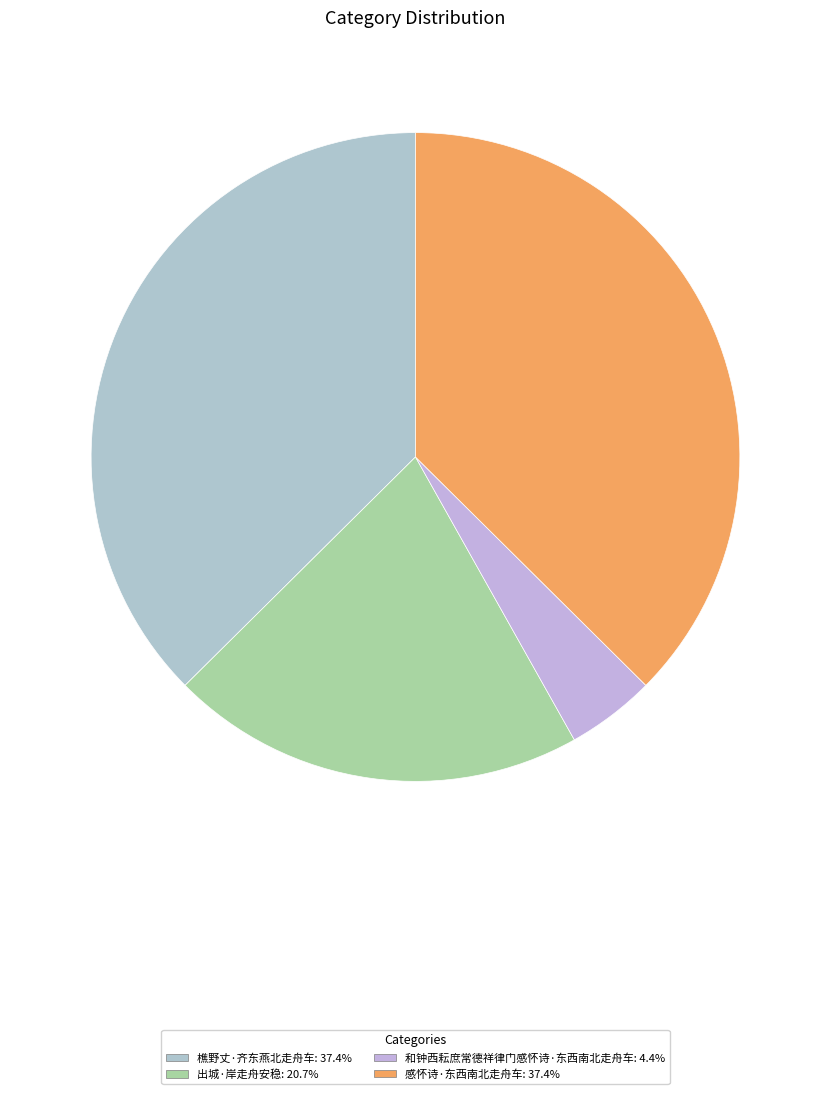

To the nearest percent, what portion does 和钟西耘庶常德祥律门感怀诗·东西南北走舟车 represent?

4%